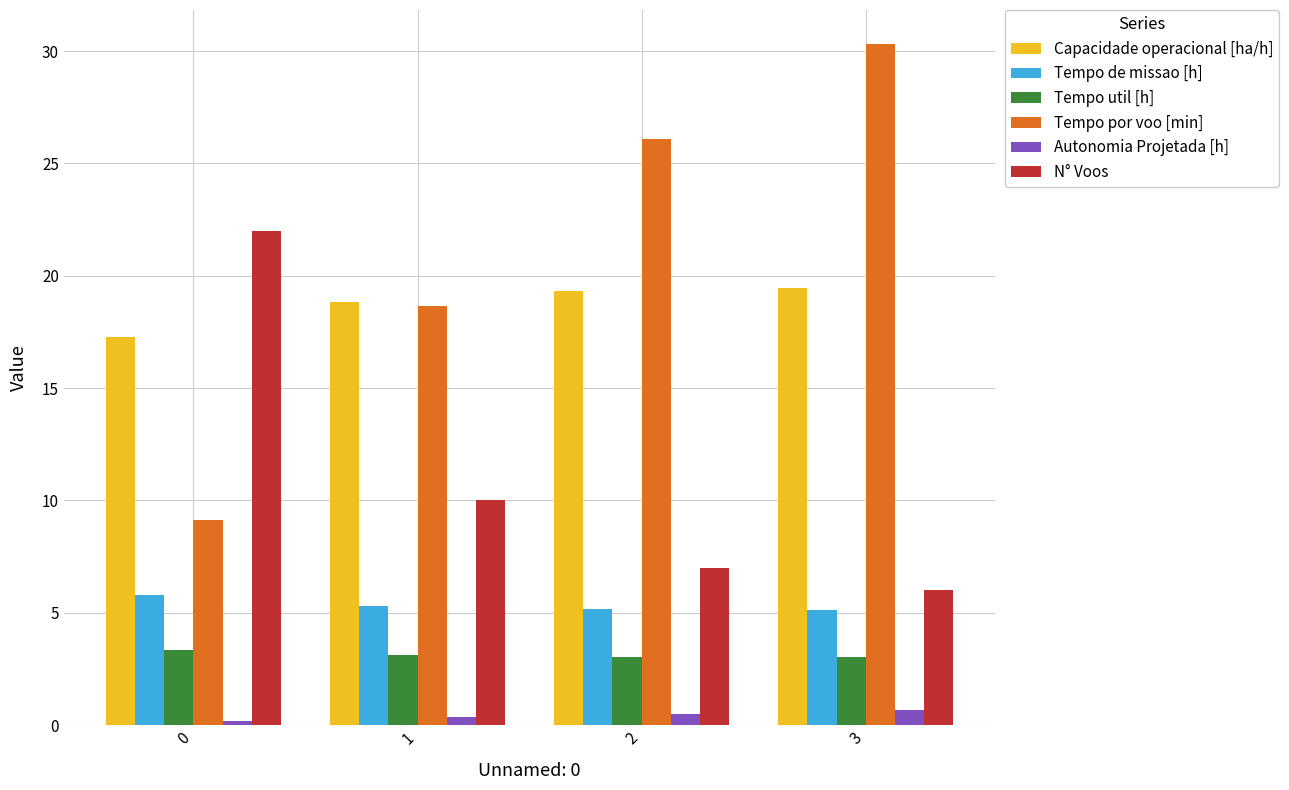

List the labels in order of N° Voos value, largest first.

0, 1, 2, 3